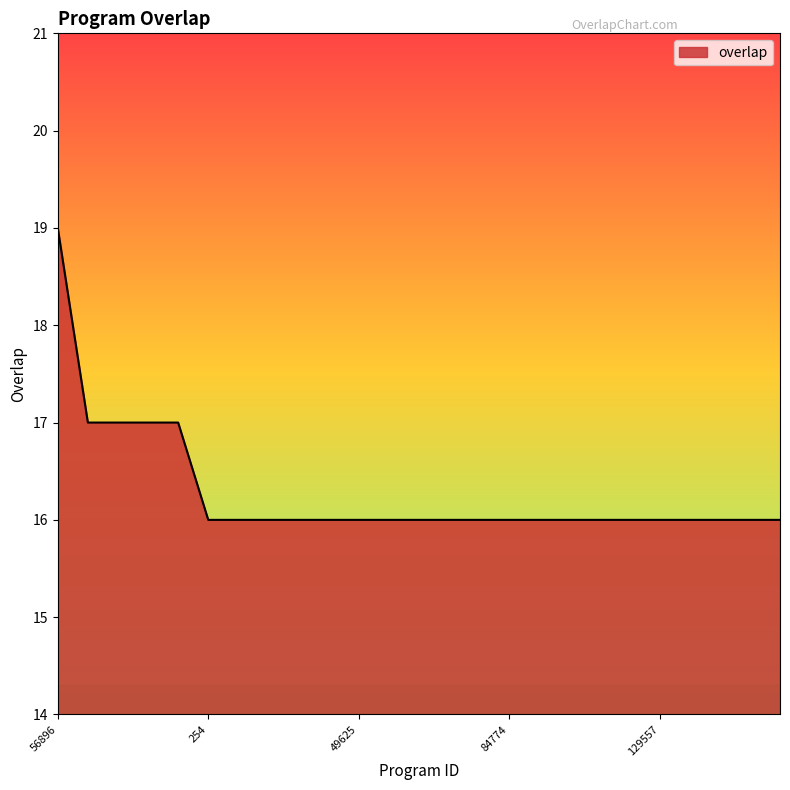

What is the difference between the maximum and minimum values?

3